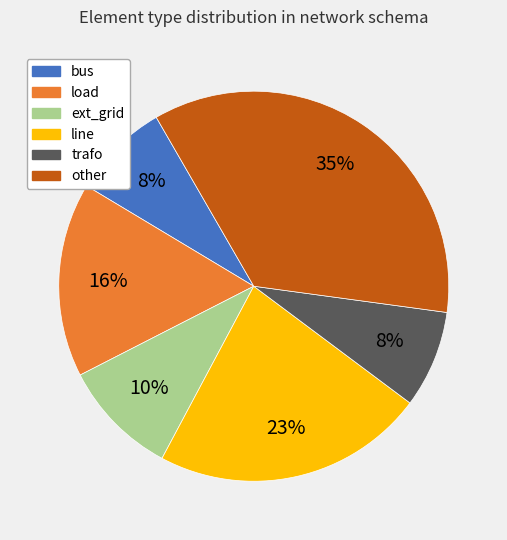

Combined, do trafo and load account for over 50%?

No